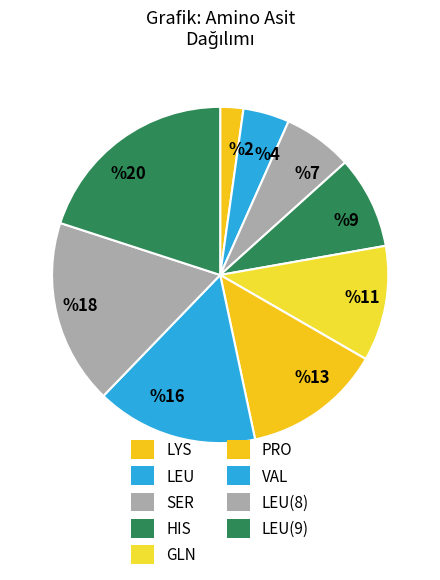

Is it true that HIS is 1% of the pie?

False